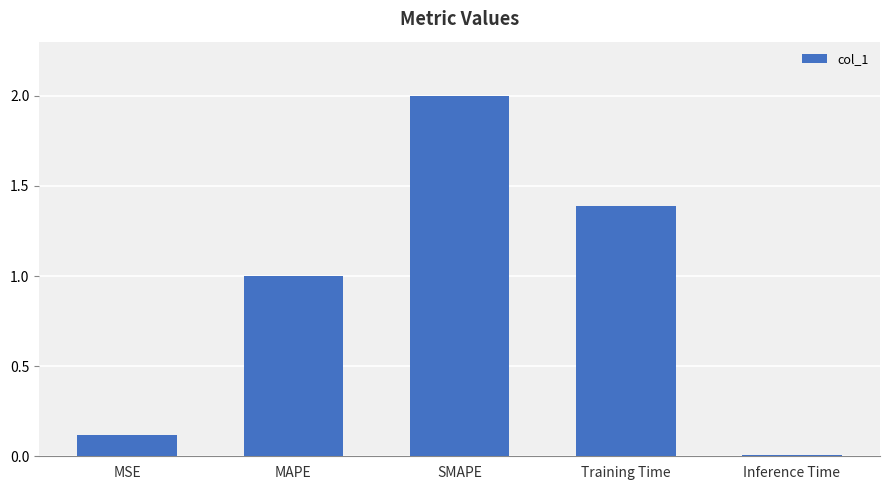

What is the change in value from SMAPE to Inference Time?

-2.0